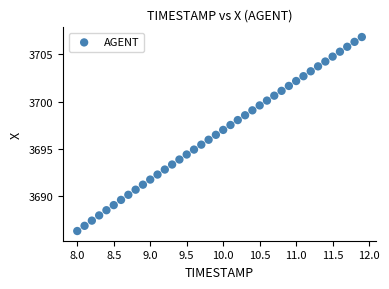

What is the range of X values (max minus min)?

3.9